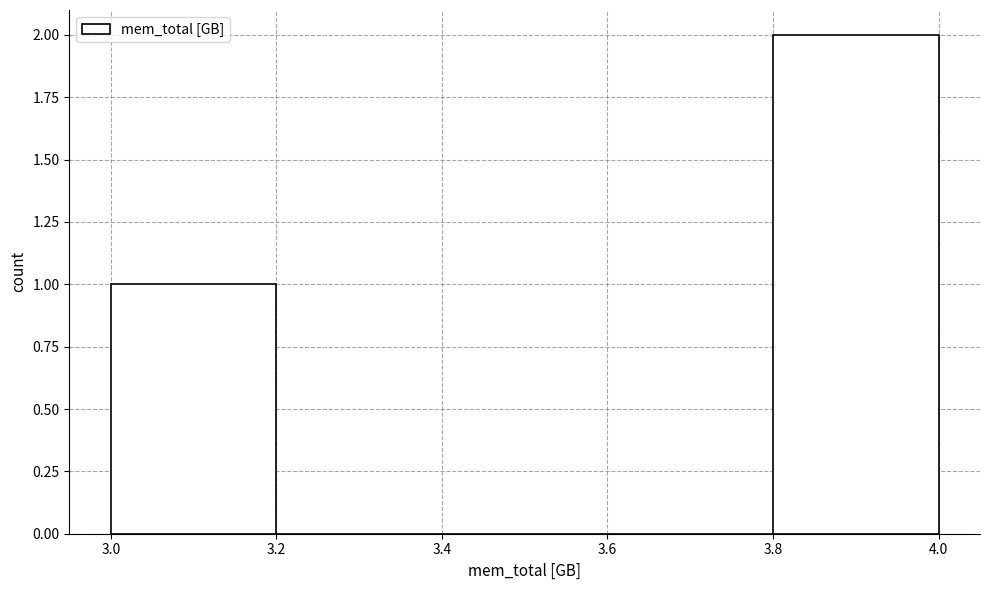

Reading left to right, list every bar in this chart as the range it spans on the x-axis followed by its height. The values are not printed on the chart, so give them approximately, as read against the axis.

3.0 to 3.2: 1
3.2 to 3.4: 0
3.4 to 3.6: 0
3.6 to 3.8: 0
3.8 to 4.0: 2